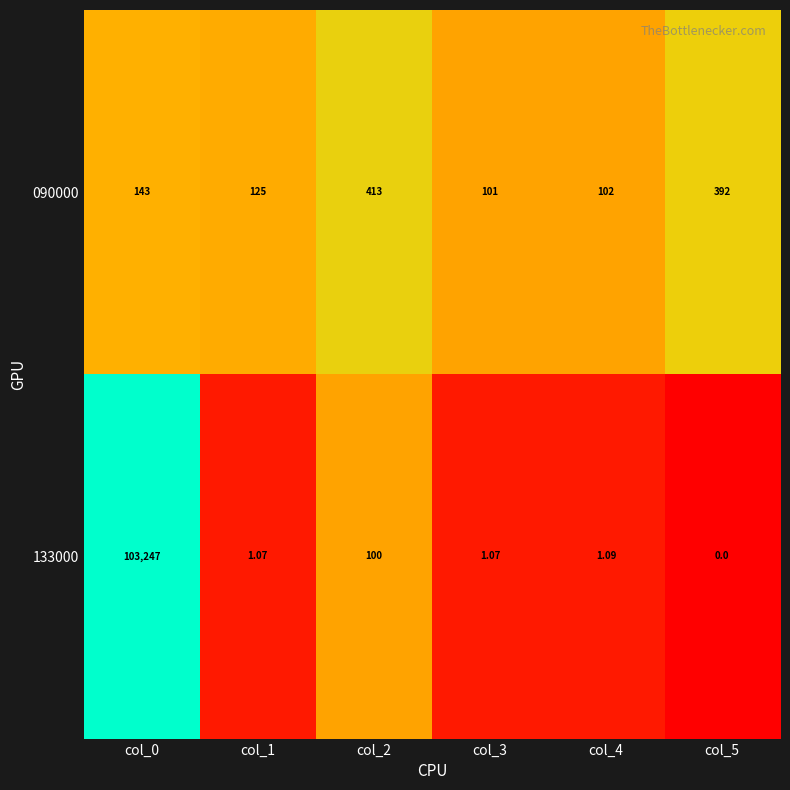

Is the value of 090000 at col_0 greater than the value of 133000 at col_2?

Yes